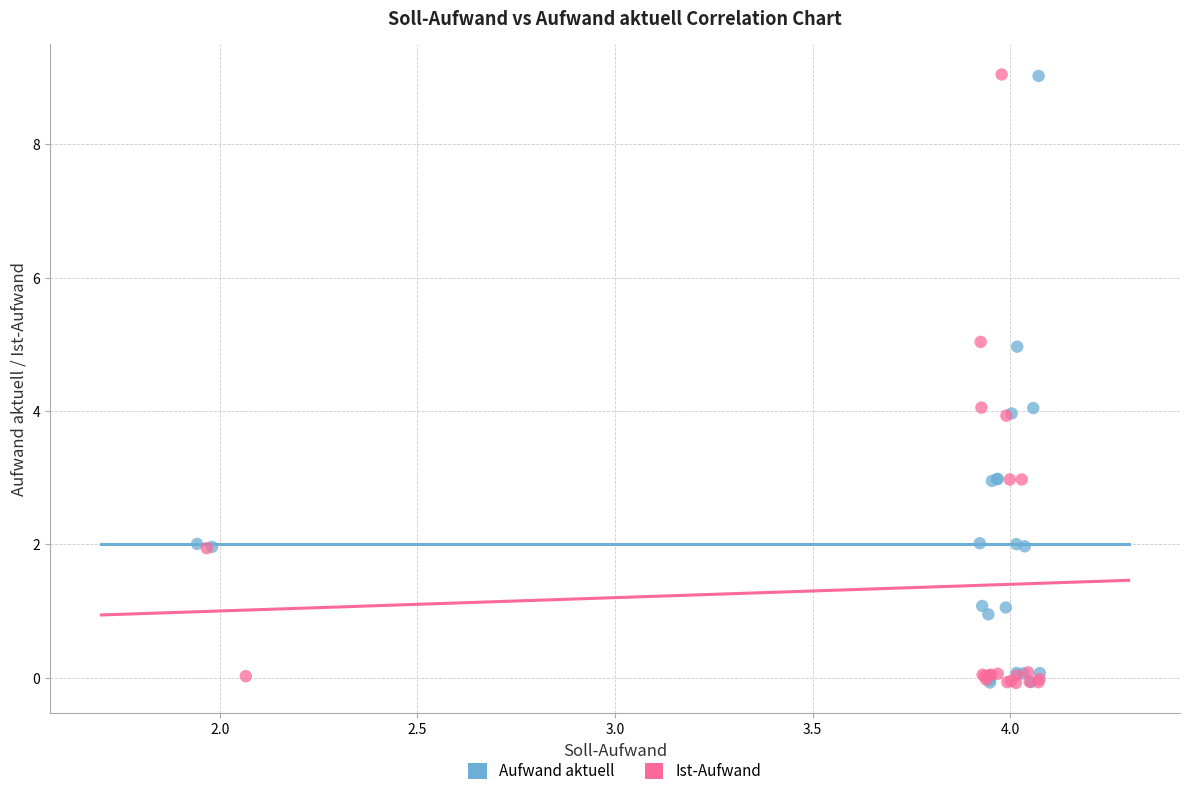

Which series has the largest Y range (max minus min)?

Ist-Aufwand